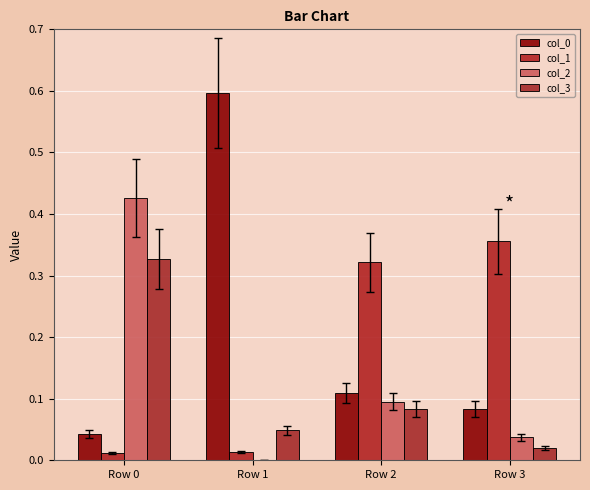

True or false: col_0 has a value of 0.0 at Row 0.

True